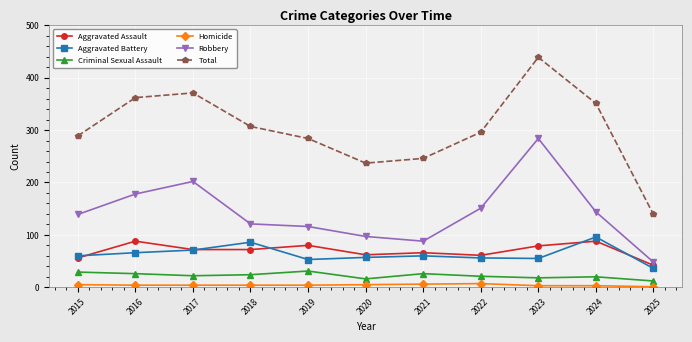

True or false: Robbery has more than 1 points higher than both neighbors.

True